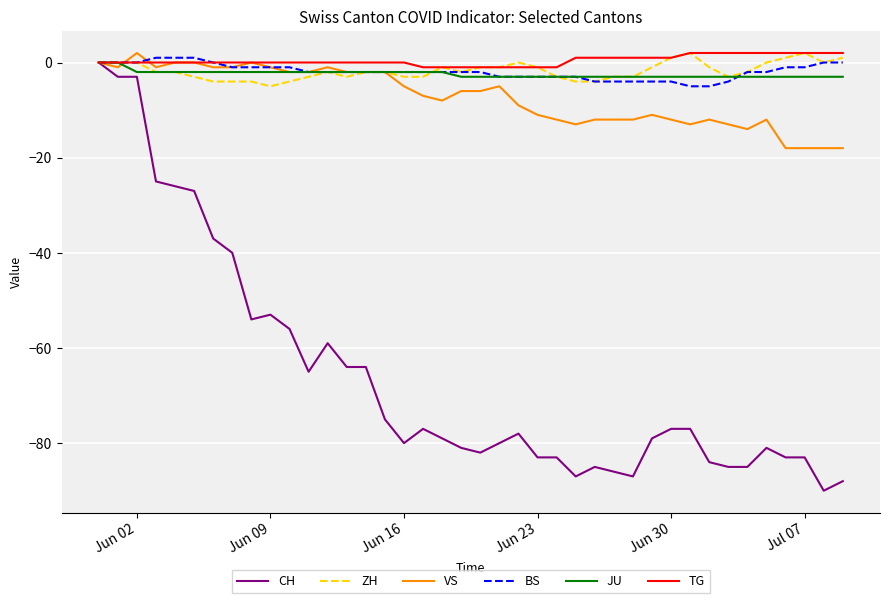

What is the lowest value of the ZH series?

-5